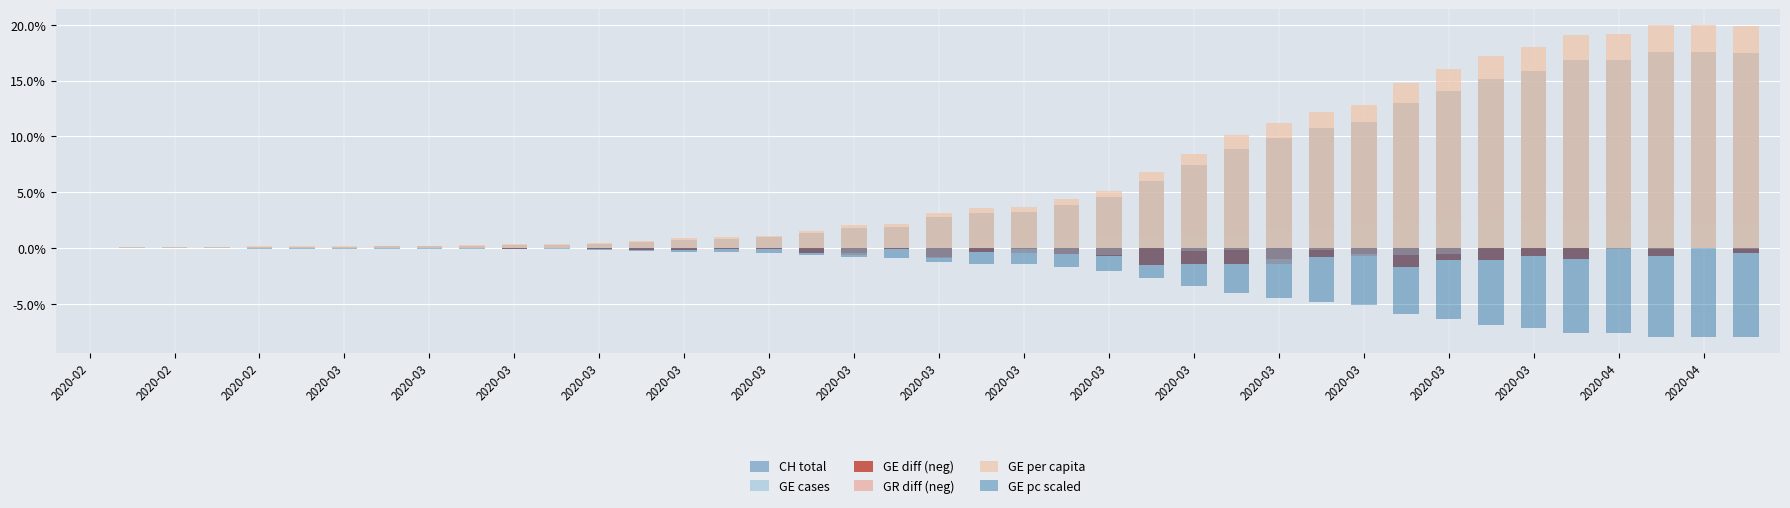

What are all the series names shown in the legend?

CH total, GE cases, GE diff (neg), GR diff (neg), GE per capita, GE pc scaled